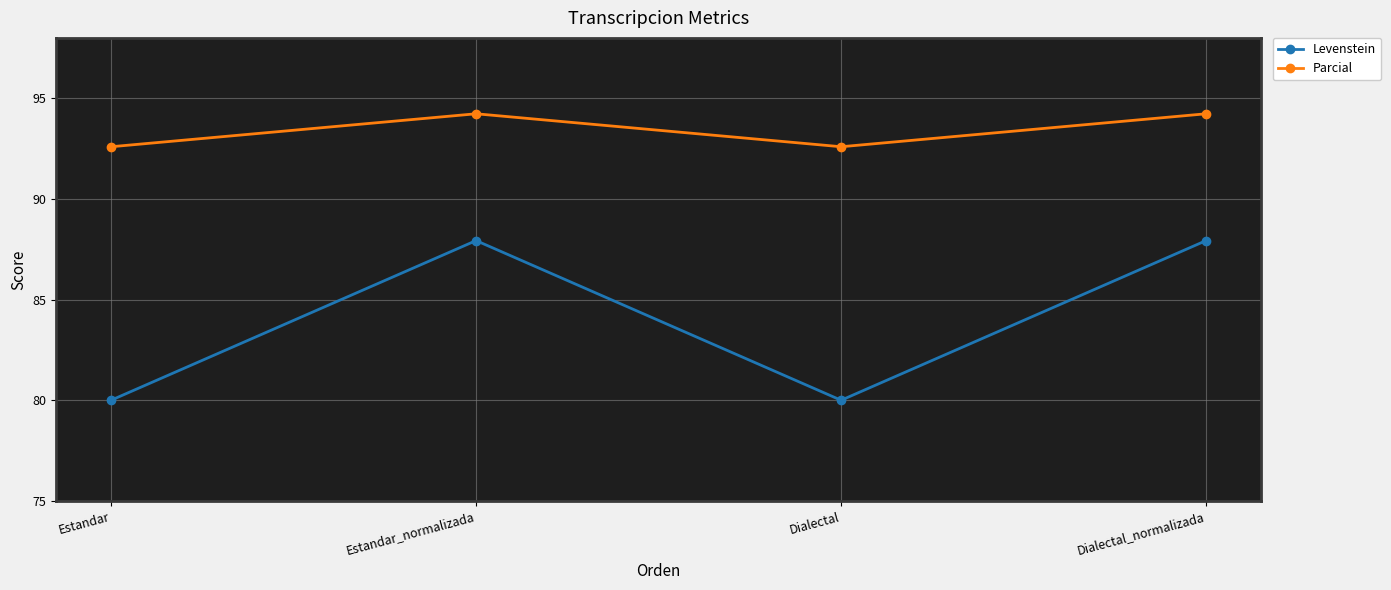

What is the smallest value displayed?

80.0